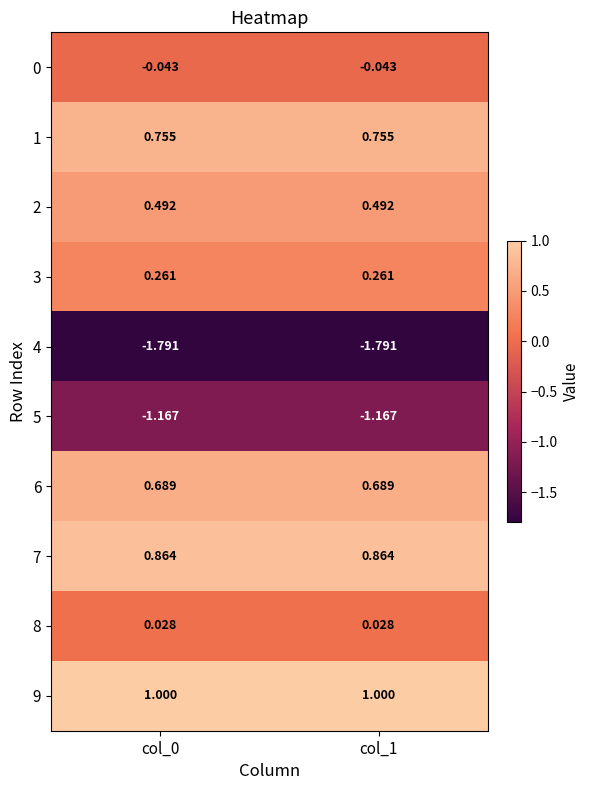

Is the value of 1 at col_0 greater than the value of 5 at col_0?

Yes